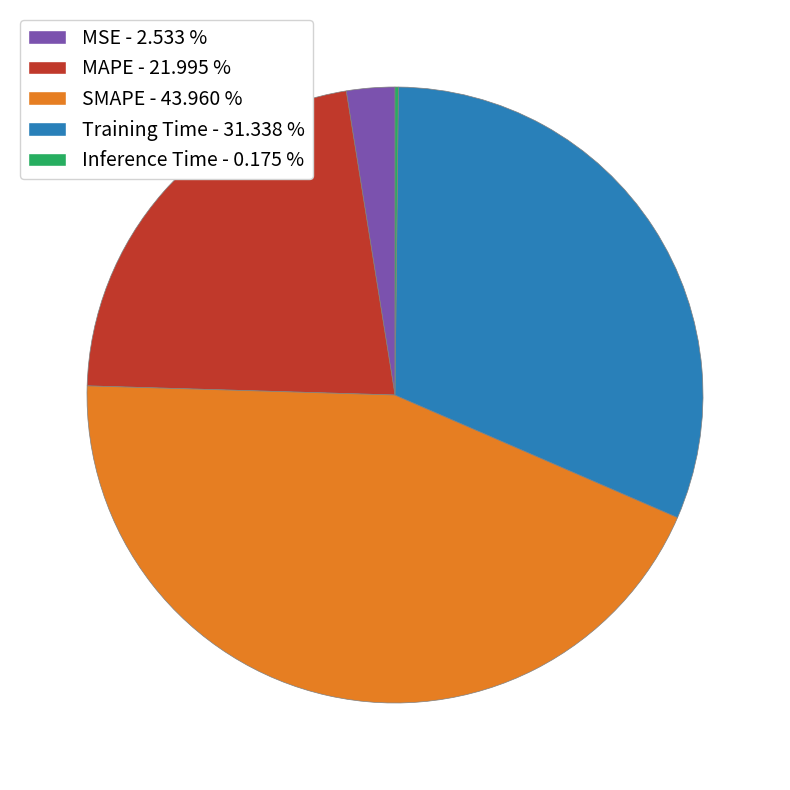

What is the largest slice in the pie chart?

SMAPE